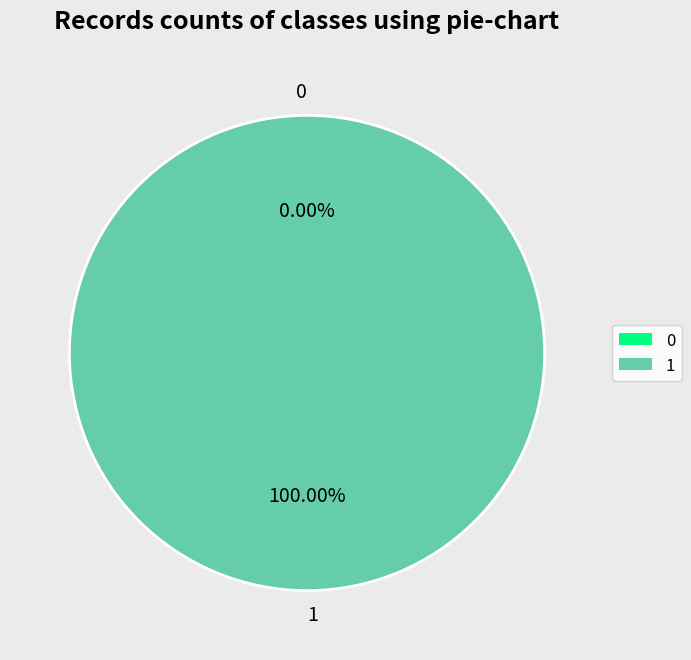

To the nearest percent, what is the combined percentage of 0 and 1?

100%